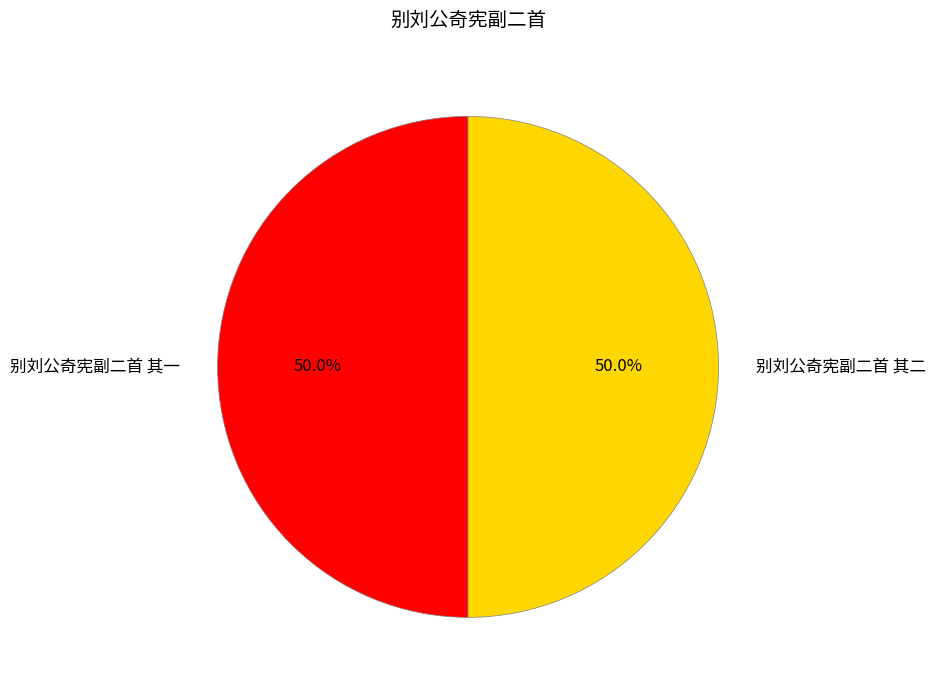

How many slices are in this pie chart?

2